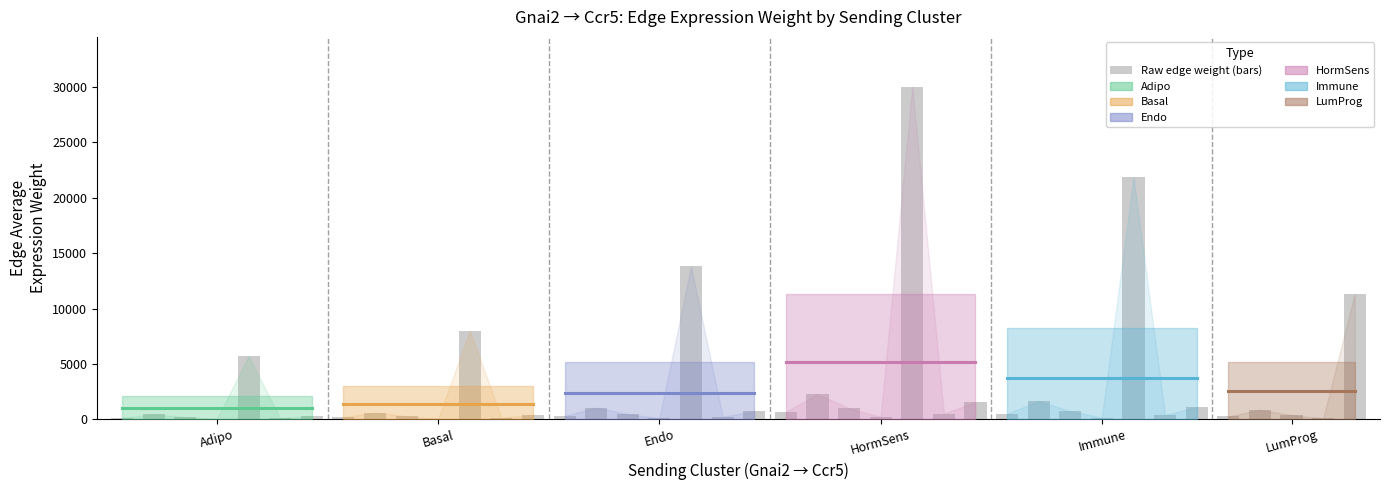

What is the difference between the maximum and minimum values?

29992.9